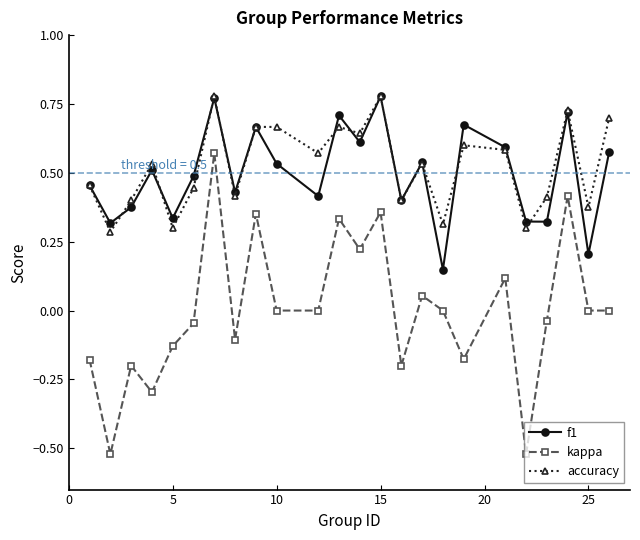

True or false: f1 has more than 1 points higher than both neighbors.

True